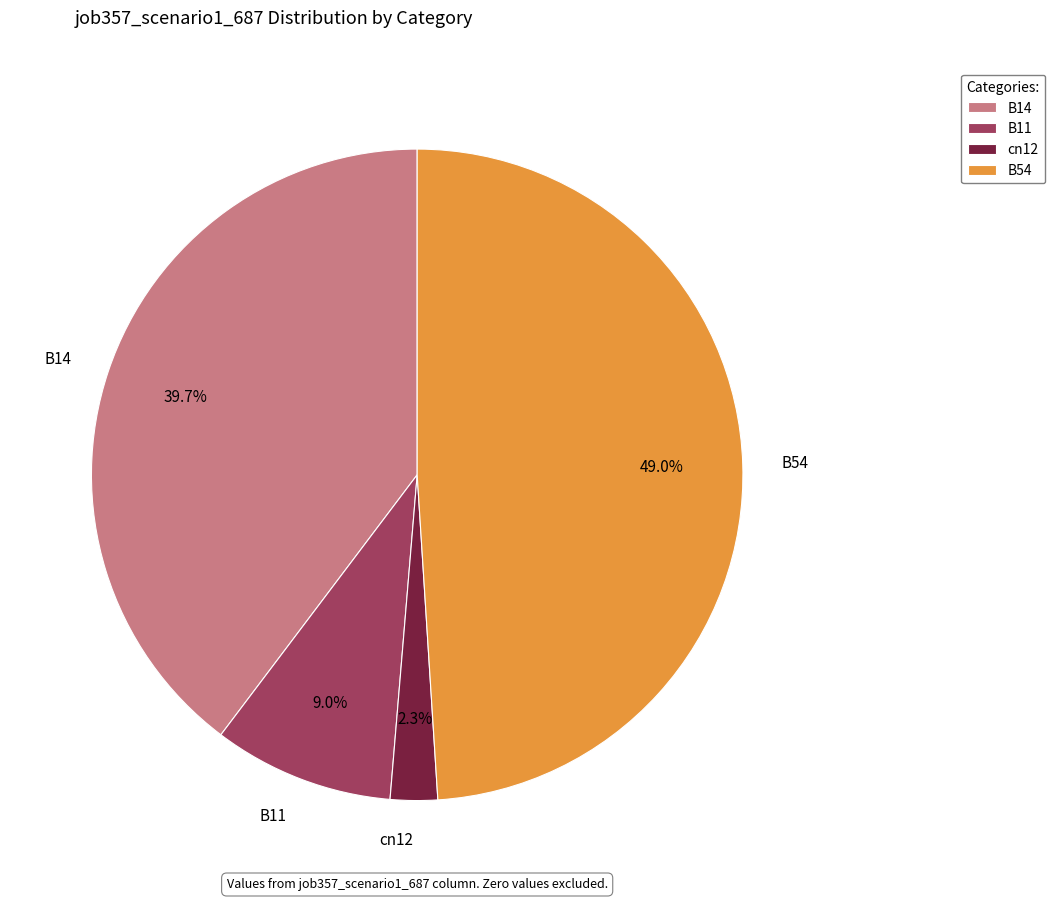

To the nearest percent, what is the difference between the largest and smallest slice percentages?

47%